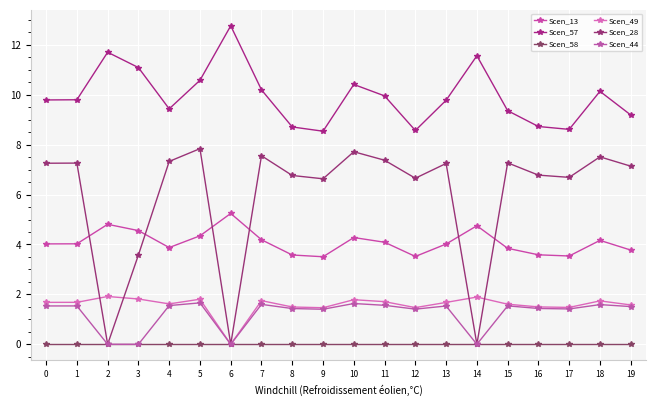

What is the total value across all series at 12?

21.6